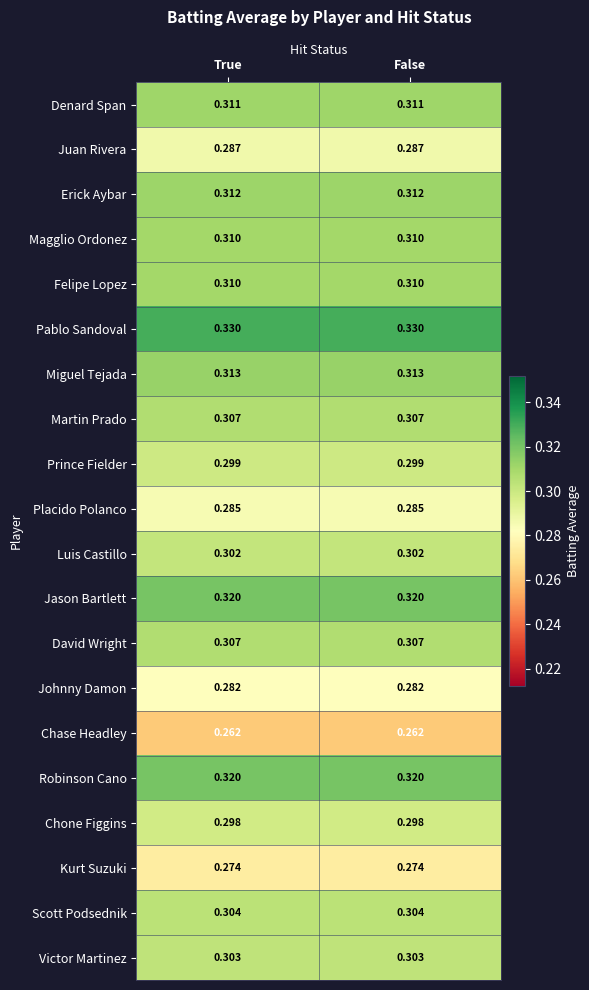

Which series has the largest total across all categories?

Pablo Sandoval